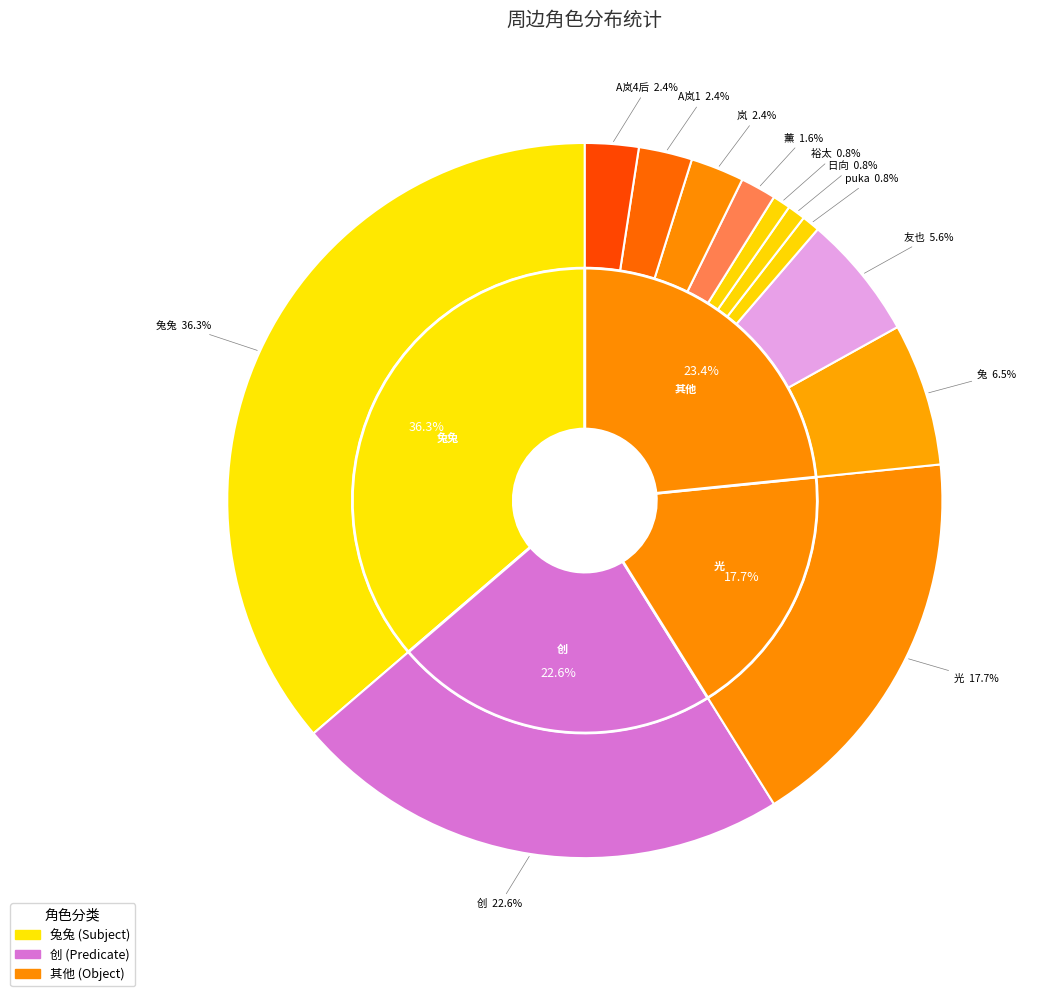

To the nearest percent, what is the difference between the largest and smallest slice percentages?

35%